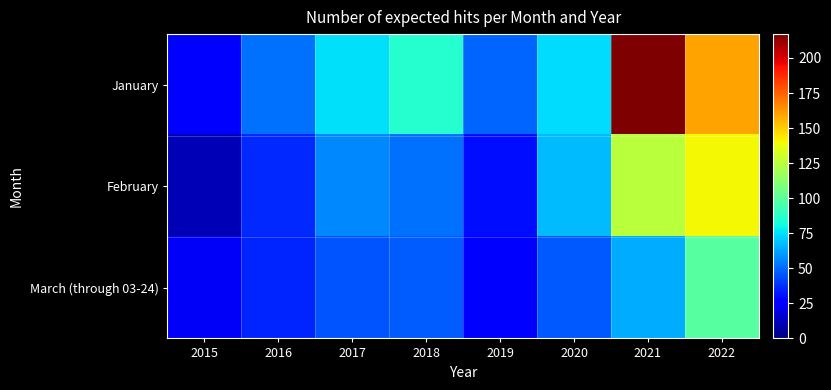

Rank the series by their maximum value, from lowest to highest.

March (through 03-24), February, January